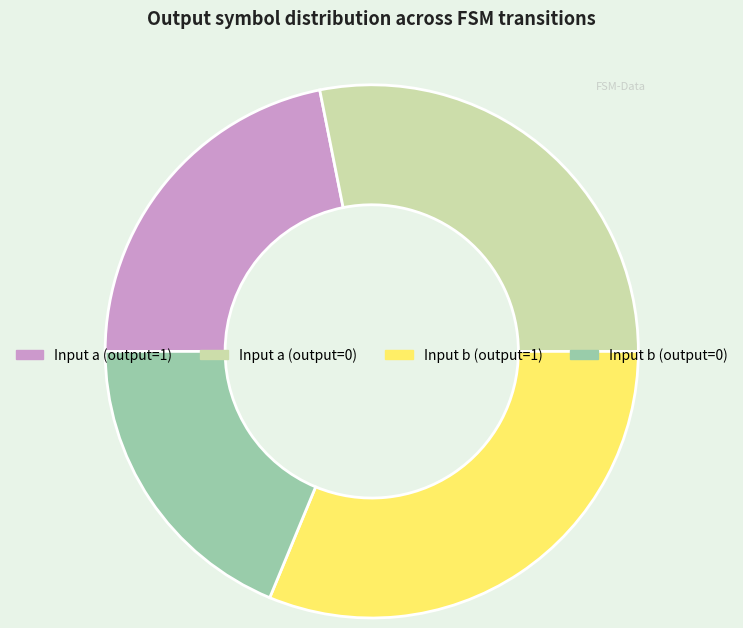

Do Input a (output=1) and Input b (output=0) together represent more than half of the pie?

No